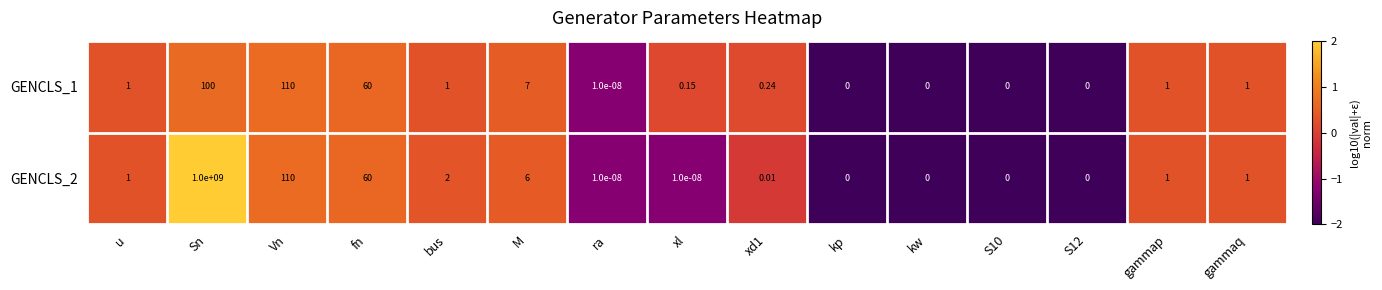

Where is GENCLS_2 nearest to the value 500000000?

Vn